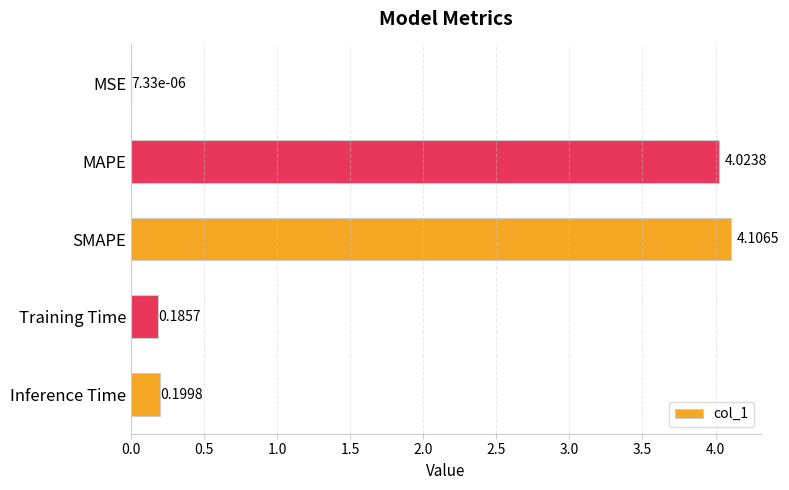

Which category has the highest value across all series?

SMAPE